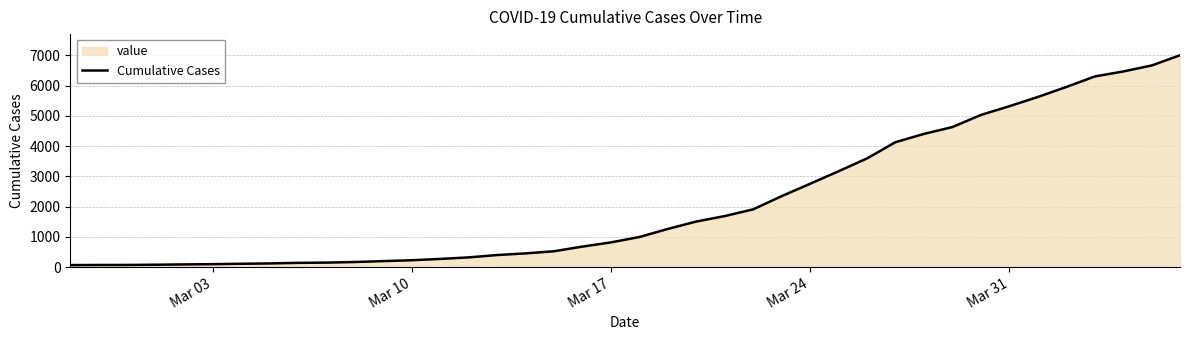

The value at Mar 17 is 300. True or false?

False